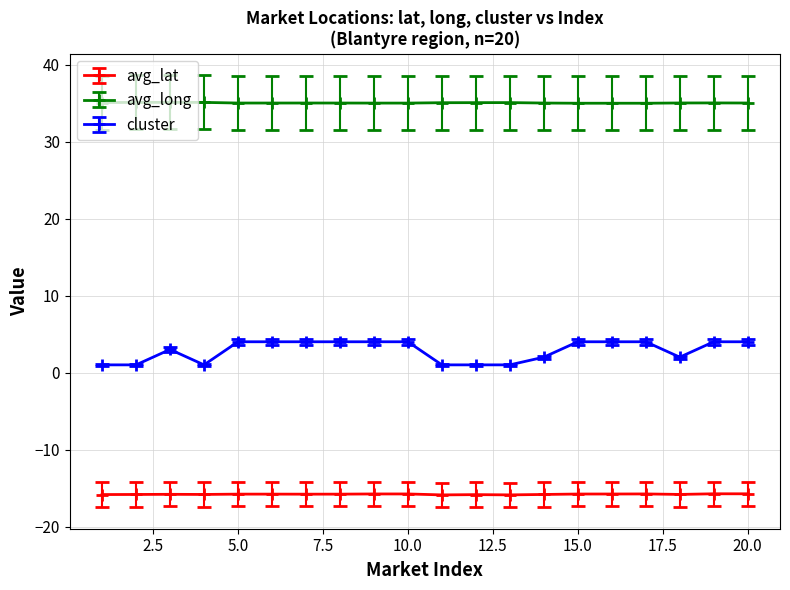

True or false: avg_long has more than 0 points higher than both neighbors.

True